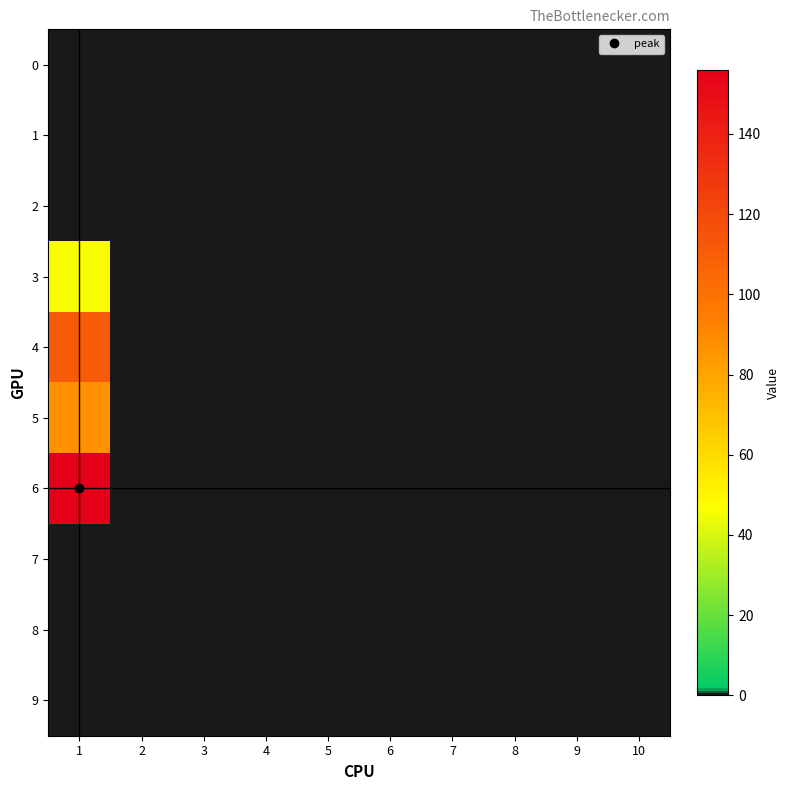

Reading left to right, extract all data points from this chart.

0: 1=0	2=0	3=0	4=0	5=0	6=0	7=0	8=0	9=0	10=0
1: 1=0	2=0	3=0	4=0	5=0	6=0	7=0	8=0	9=0	10=0
2: 1=0	2=0	3=0	4=0	5=0	6=0	7=0	8=0	9=0	10=0
3: 1=46	2=0	3=0	4=0	5=0	6=0	7=0	8=0	9=0	10=0
4: 1=111	2=0	3=0	4=0	5=0	6=0	7=0	8=0	9=0	10=0
5: 1=87	2=0	3=0	4=0	5=0	6=0	7=0	8=0	9=0	10=0
6: 1=156	2=0	3=0	4=0	5=0	6=0	7=0	8=0	9=0	10=0
7: 1=0	2=0	3=0	4=0	5=0	6=0	7=0	8=0	9=0	10=0
8: 1=0	2=0	3=0	4=0	5=0	6=0	7=0	8=0	9=0	10=0
9: 1=0	2=0	3=0	4=0	5=0	6=0	7=0	8=0	9=0	10=0